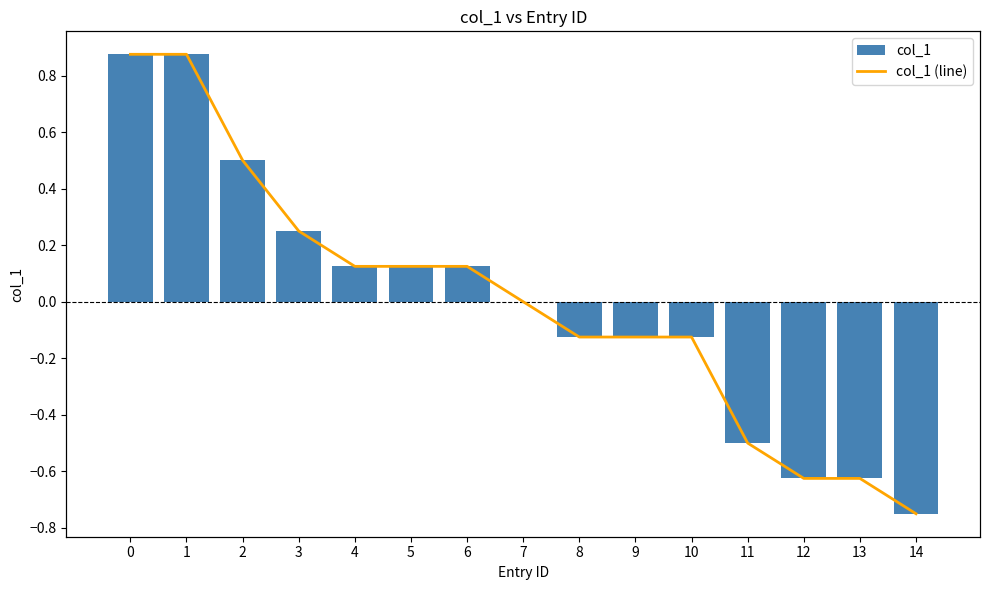

What is the difference between the col_1 (line) values at 11 and 5?

0.6